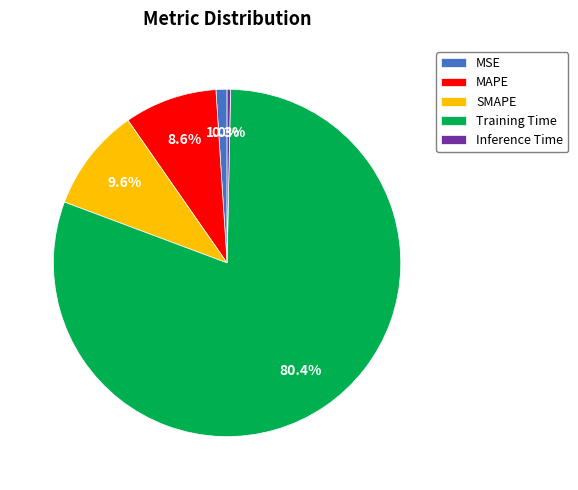

Rank the categories by value from lowest to highest.

Inference Time, MSE, MAPE, SMAPE, Training Time